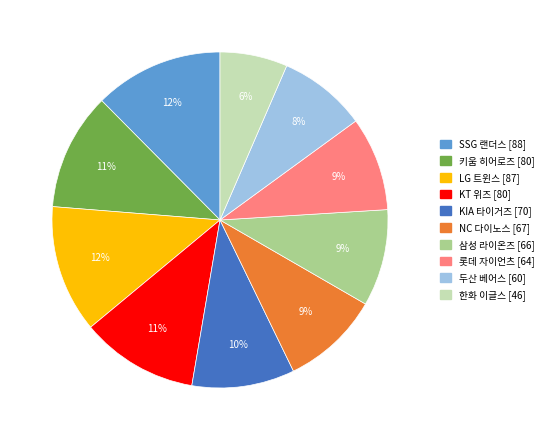

Does any single category account for the majority?

No